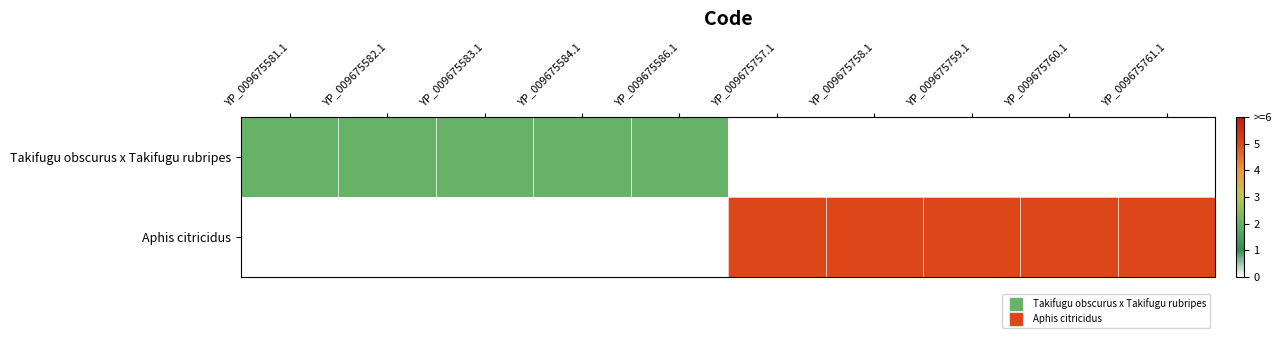

How many data points does each series have?

10